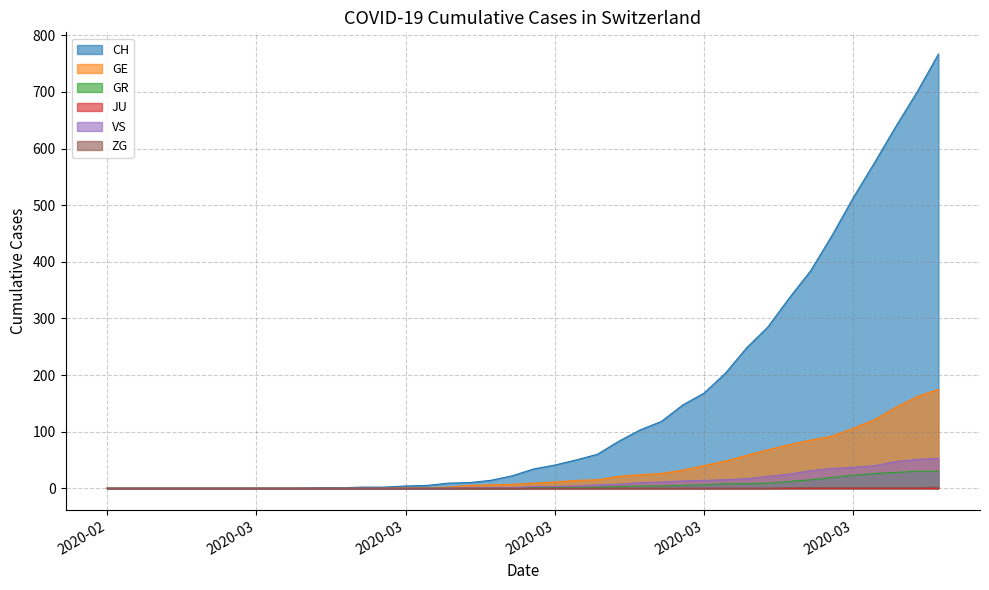

Which series has the largest range (max minus min)?

CH